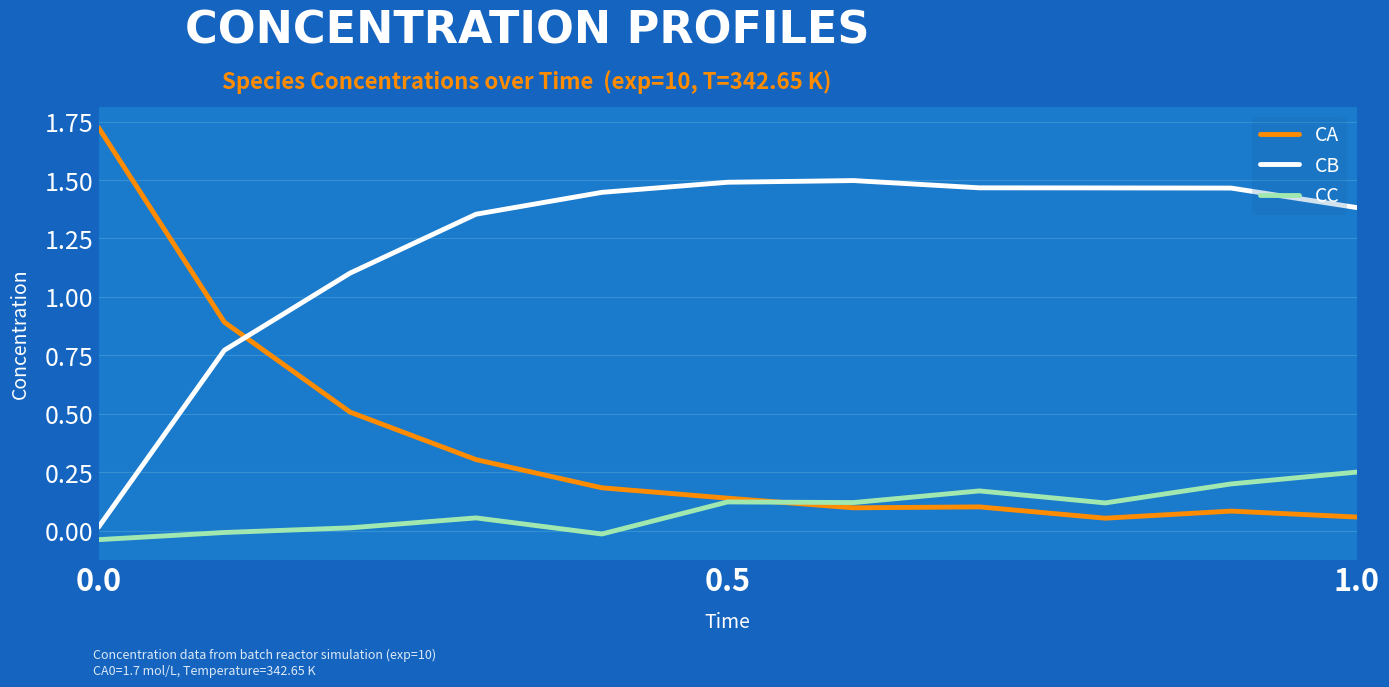

List the series in order of their overall mean, highest first.

CB, CA, CC